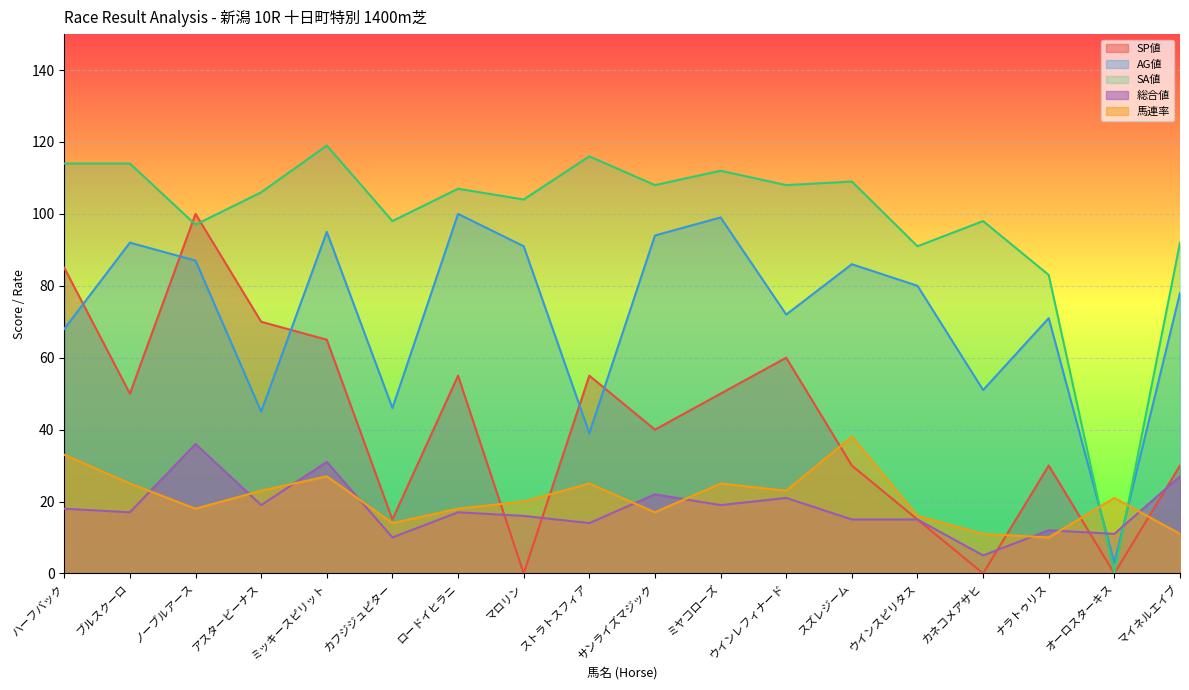

At カフジジュピター, list the series in order from smallest to largest.

総合値, 馬連率, SP値, AG値, SA値